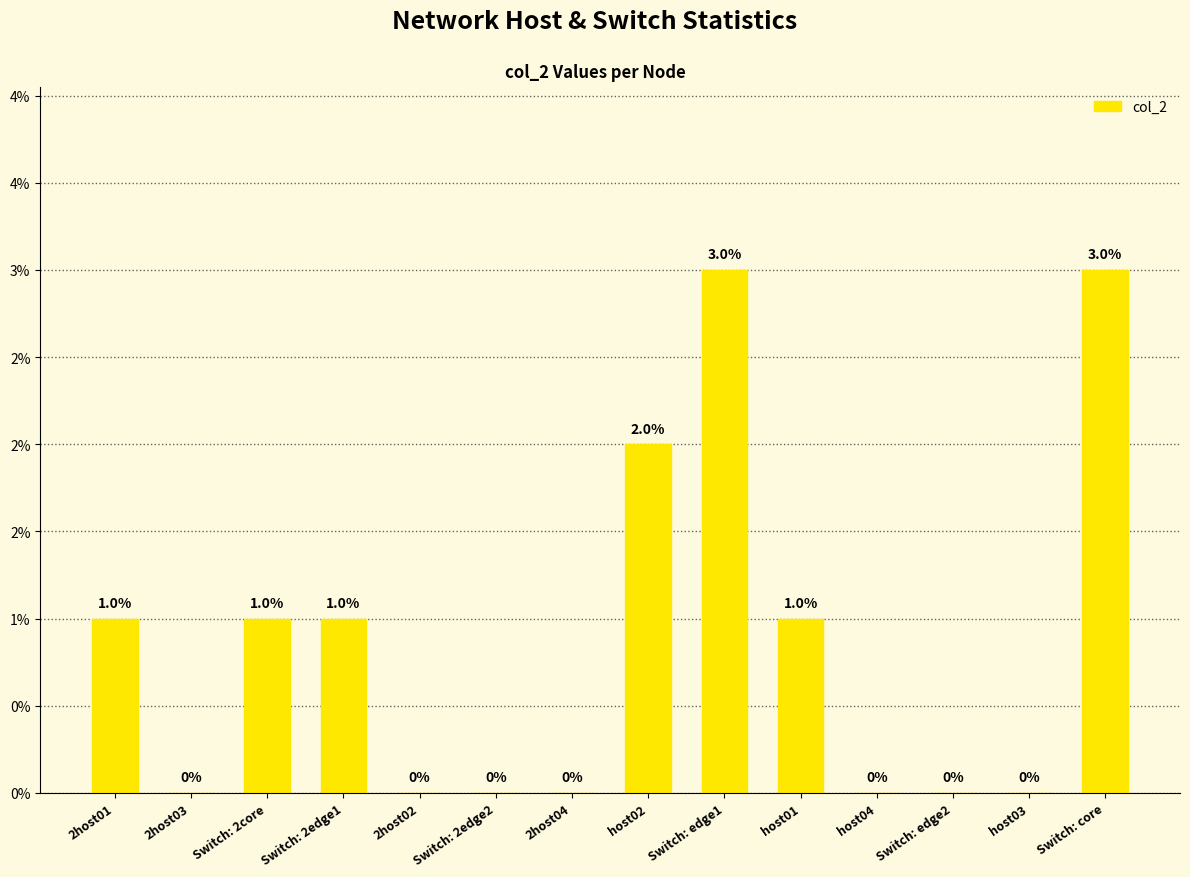

What is the sum of all values?

0.1